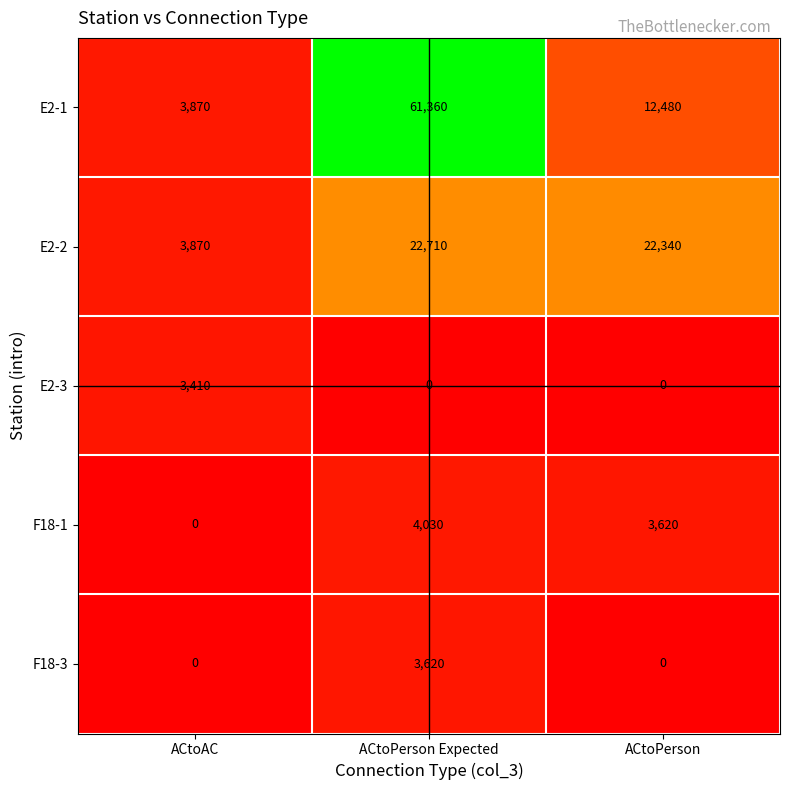

Where is E2-1 nearest to the value 32615?

ACtoPerson